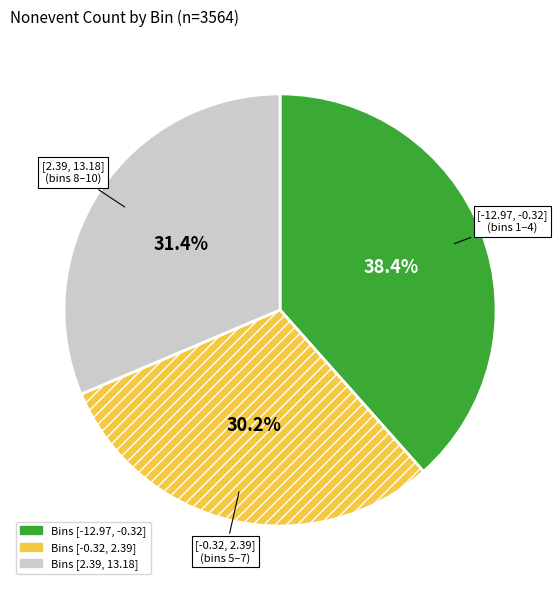

Count the number of slices in the pie.

3